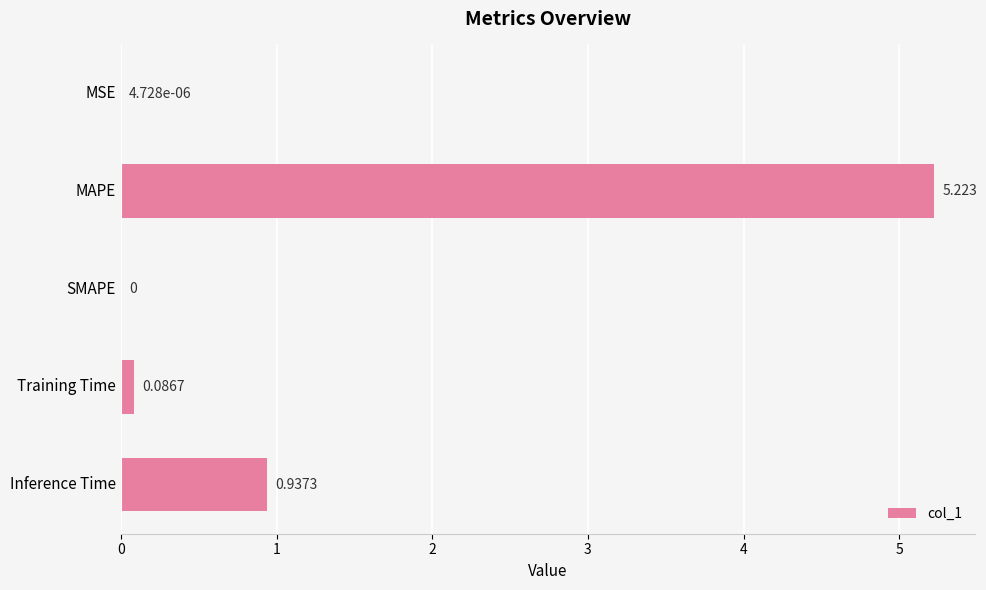

What is the sum of all values?

6.2